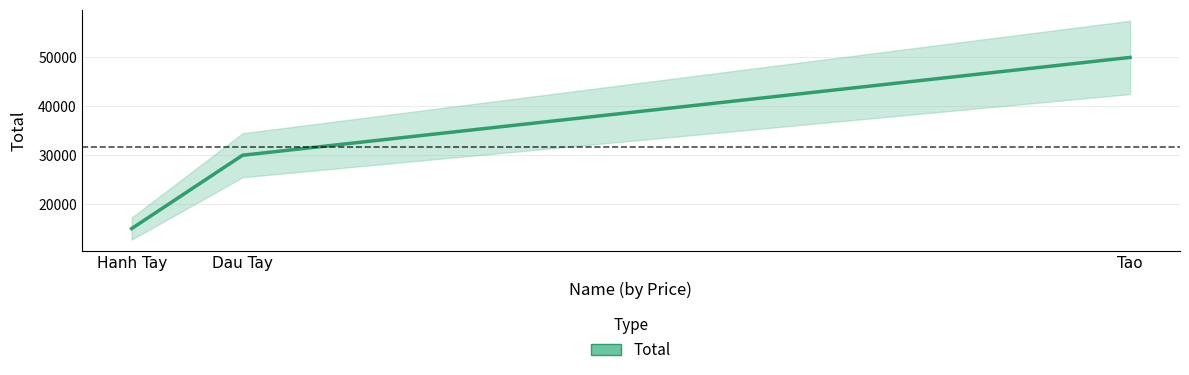

Reading right to left, list all the values displayed in this chart.

50000	30000	15000